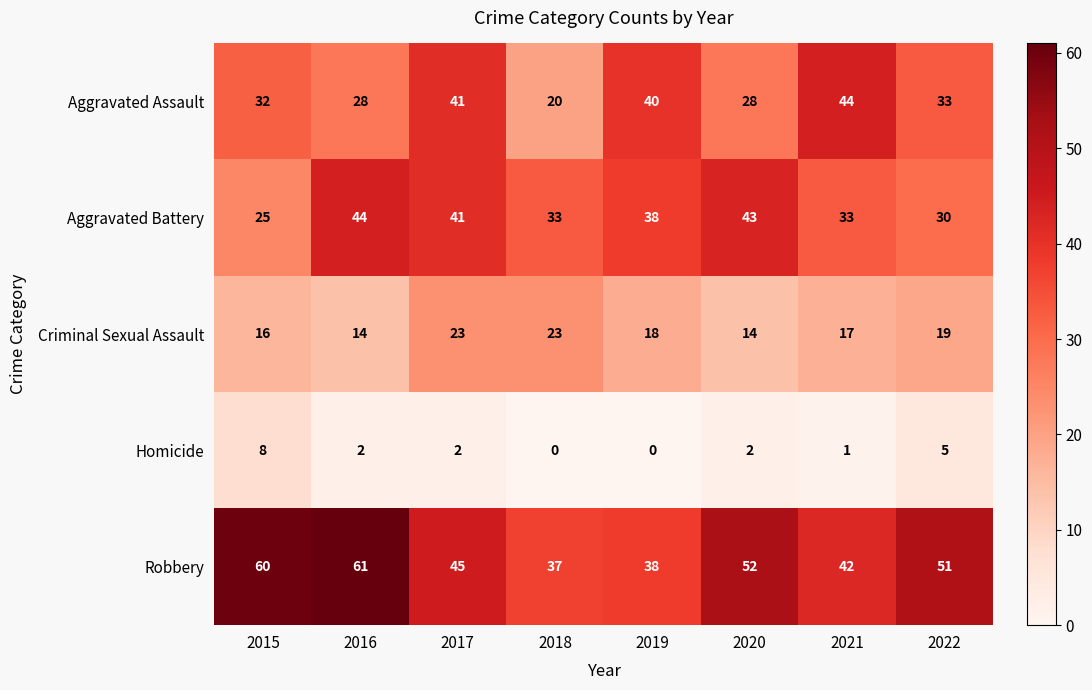

Is the value of Criminal Sexual Assault at 2021 greater than the value of Robbery at 2021?

No